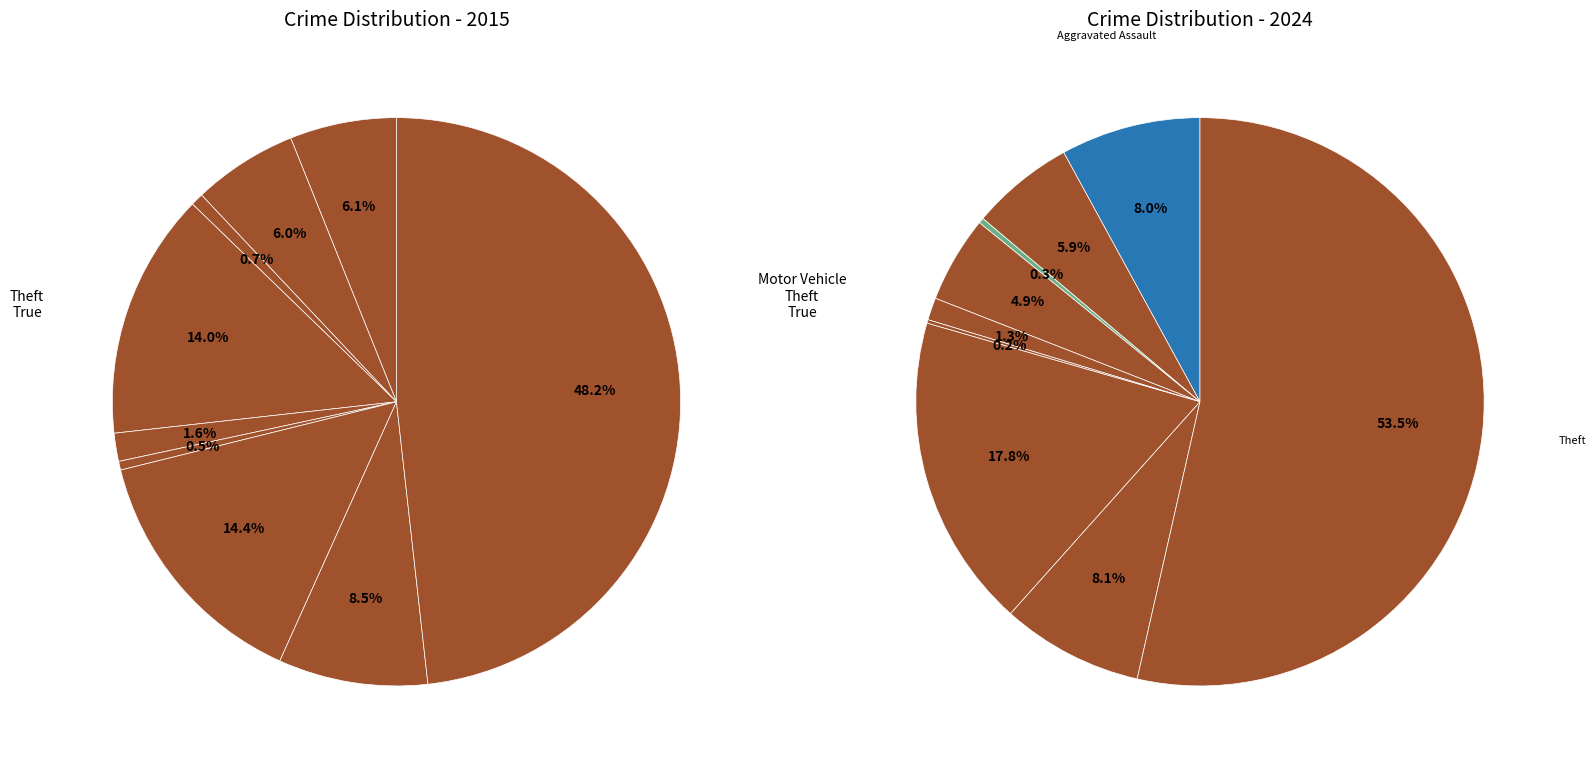

Rank the series by their maximum value, from highest to lowest.

values_2024, values_2015